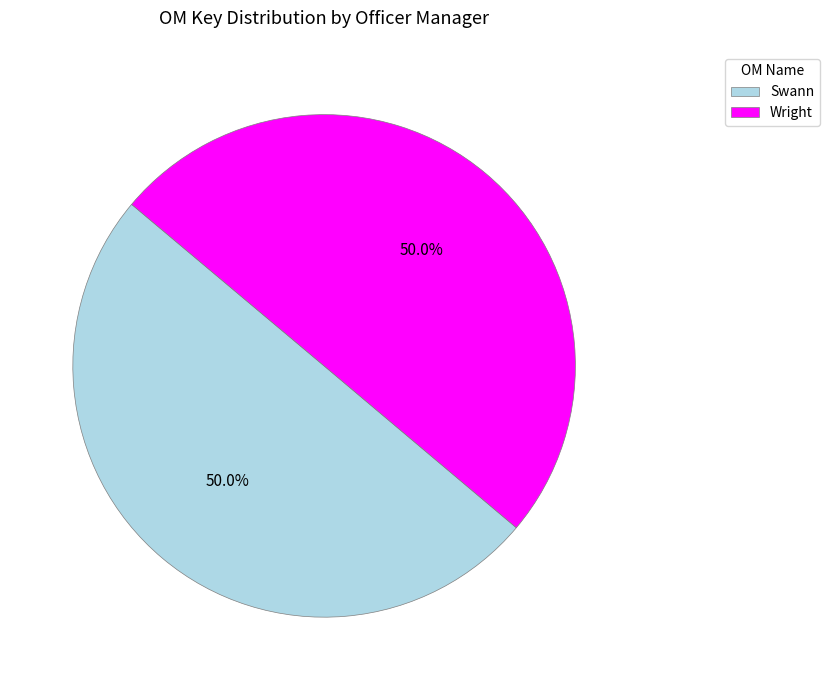

Approximately how many times larger is the value at Swann compared to Wright?

1.0